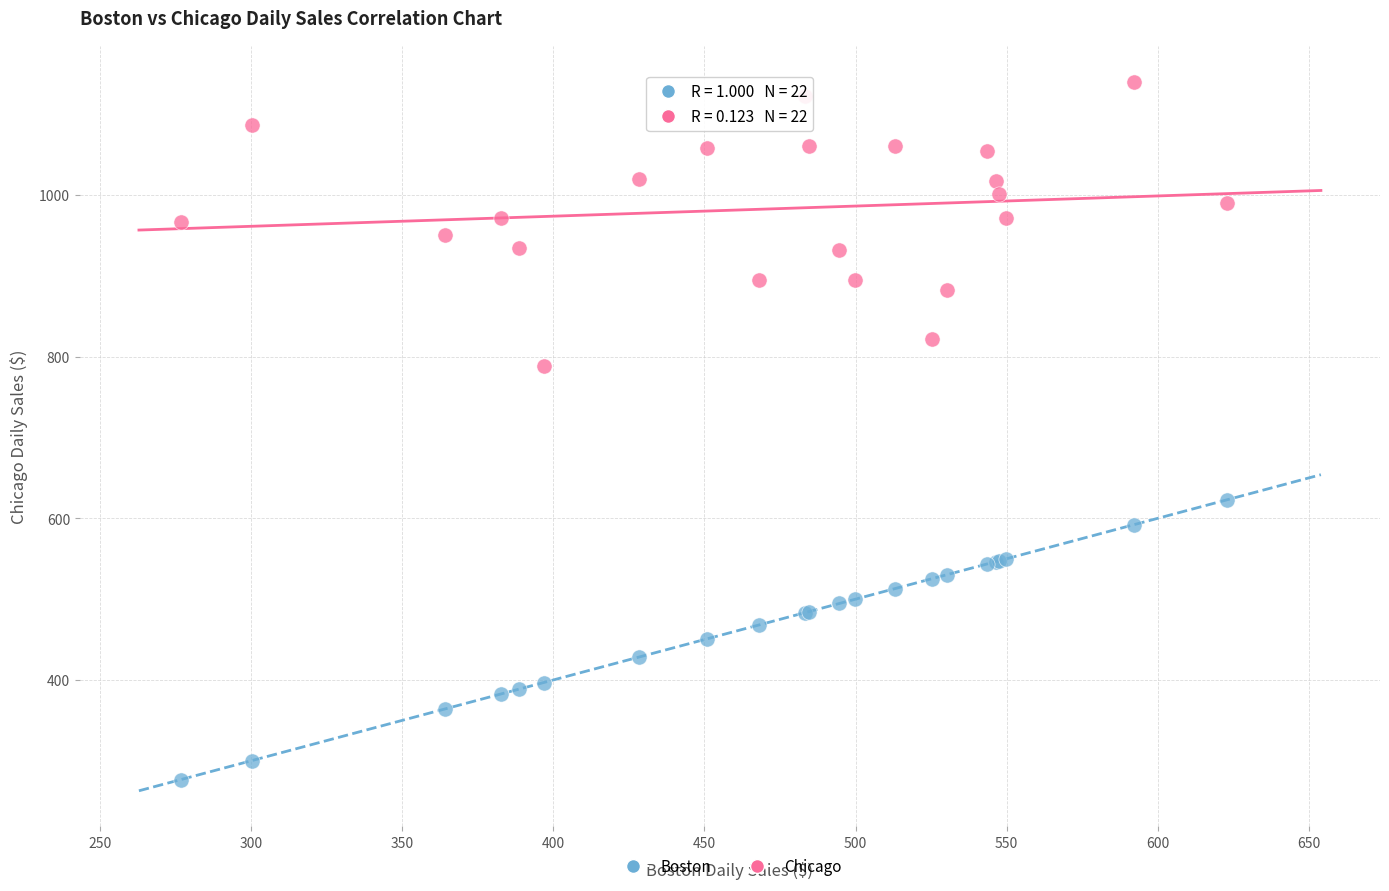

What is the X range (max minus min) for the scatter plot?

346.0